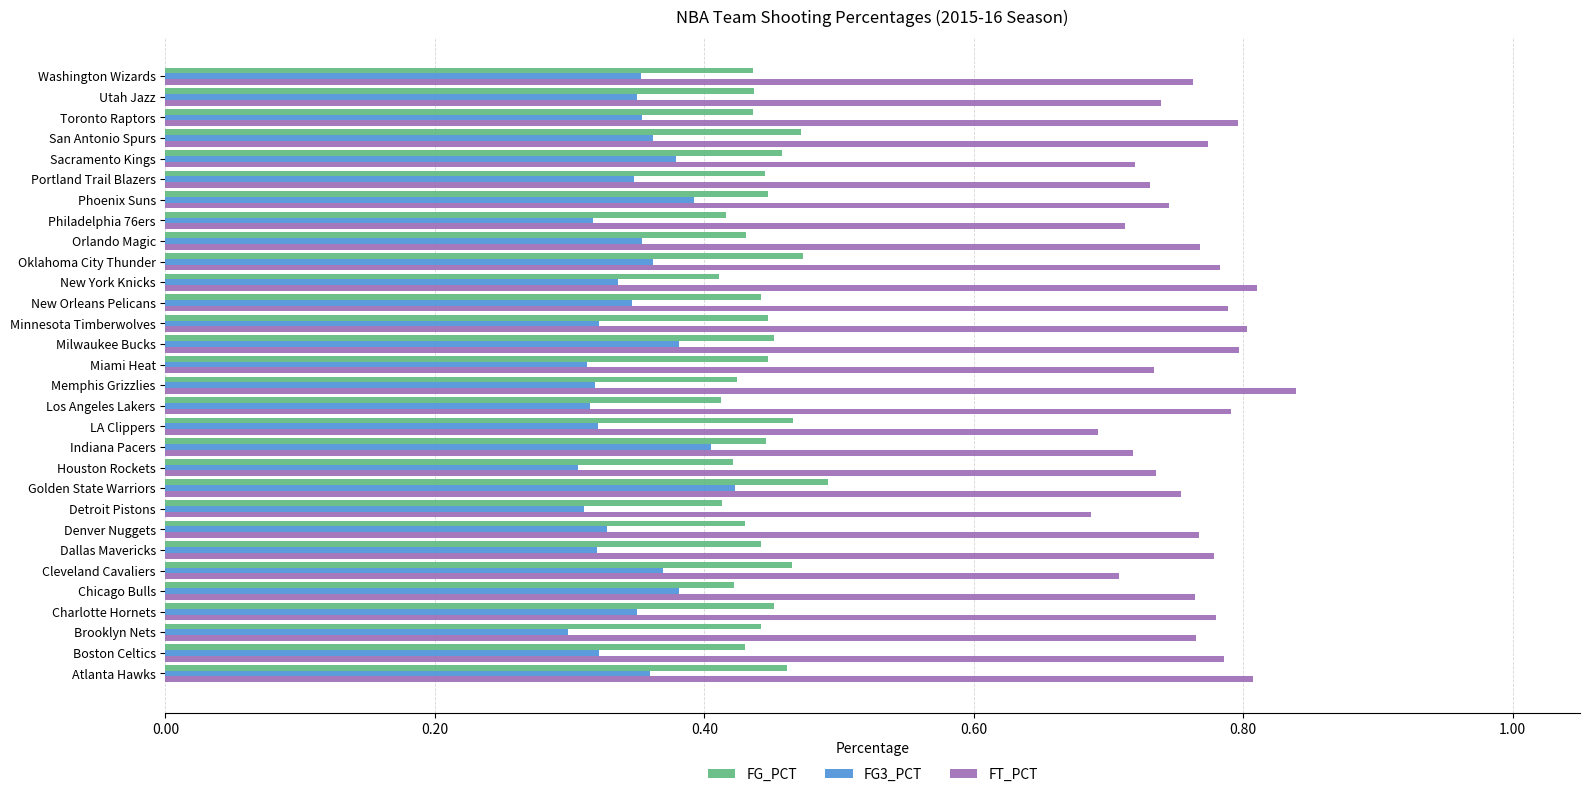

List the series in order of their overall mean, lowest first.

FG3_PCT, FG_PCT, FT_PCT